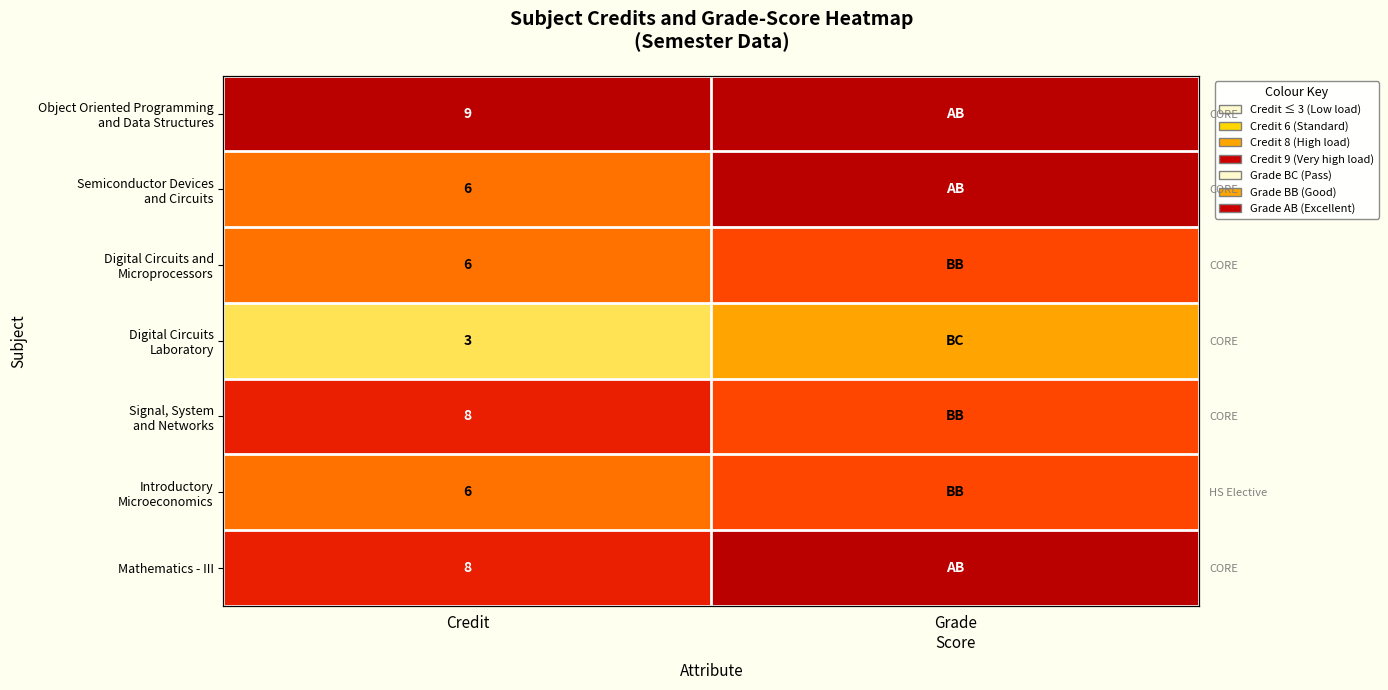

Count the number of data series in this chart.

7